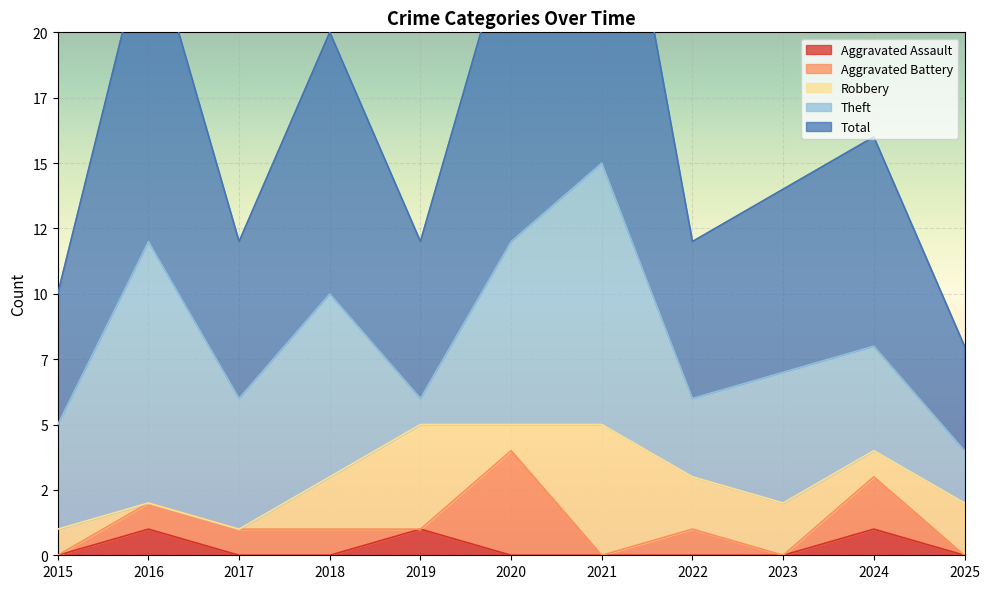

True or false: Aggravated Assault has a value of 0 at 2024.

False